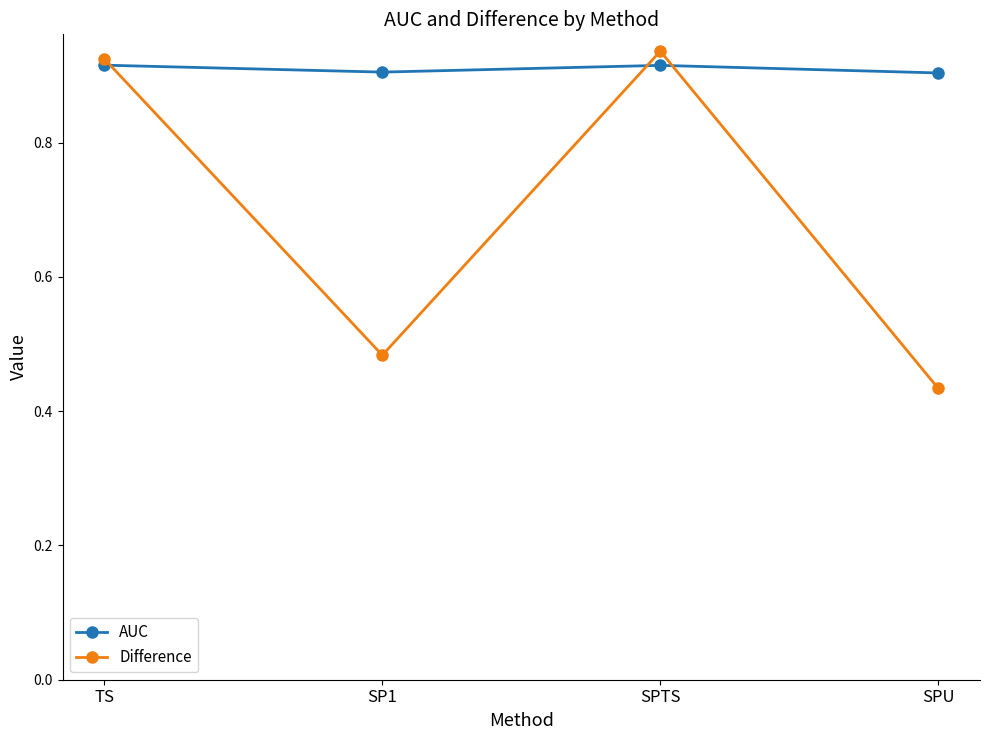

At which label does Difference reach its minimum?

SPU